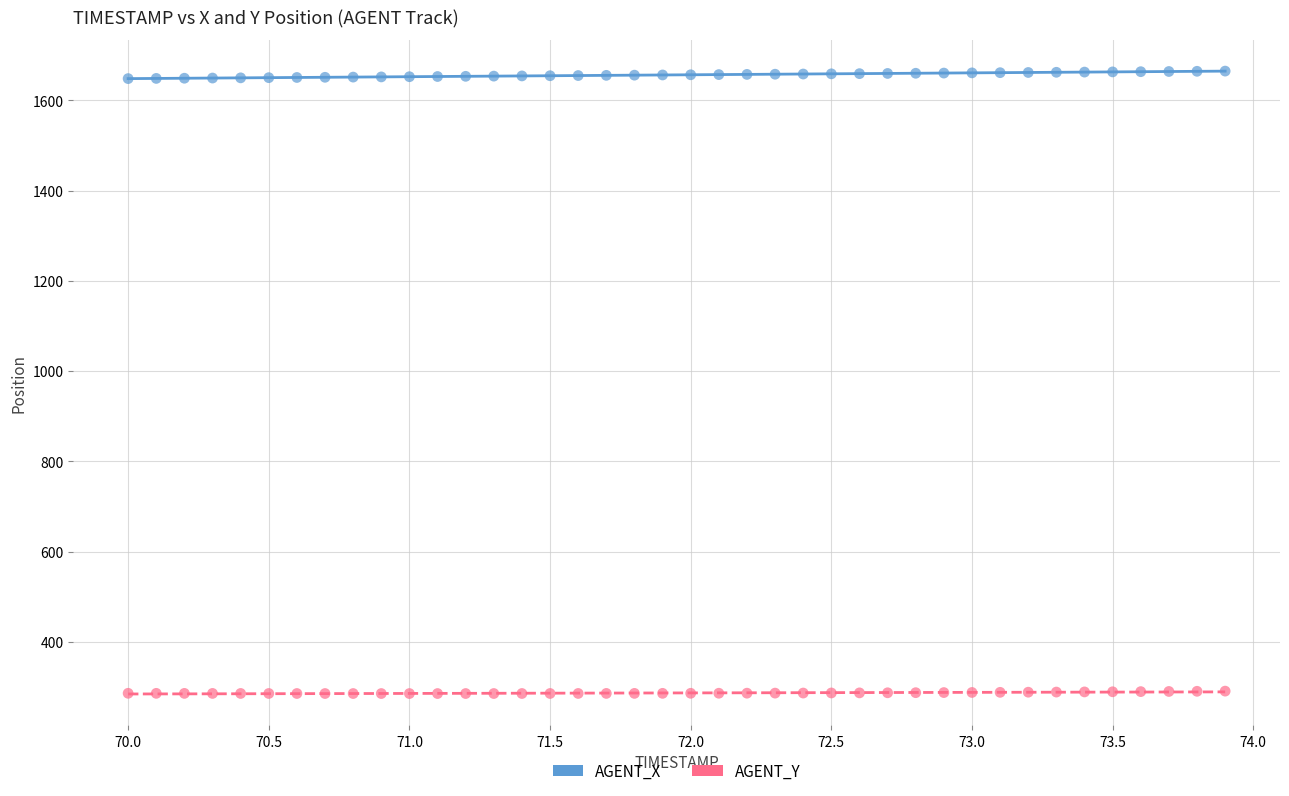

Which series reaches the minimum Y coordinate?

AGENT_Y